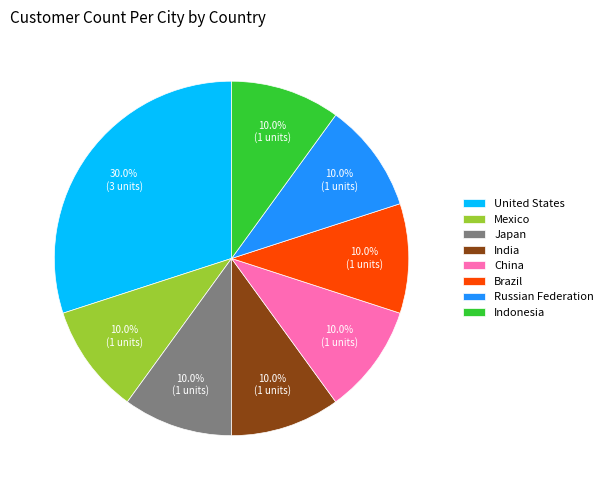

Approximately how many times larger is the value at Indonesia compared to India?

1.0